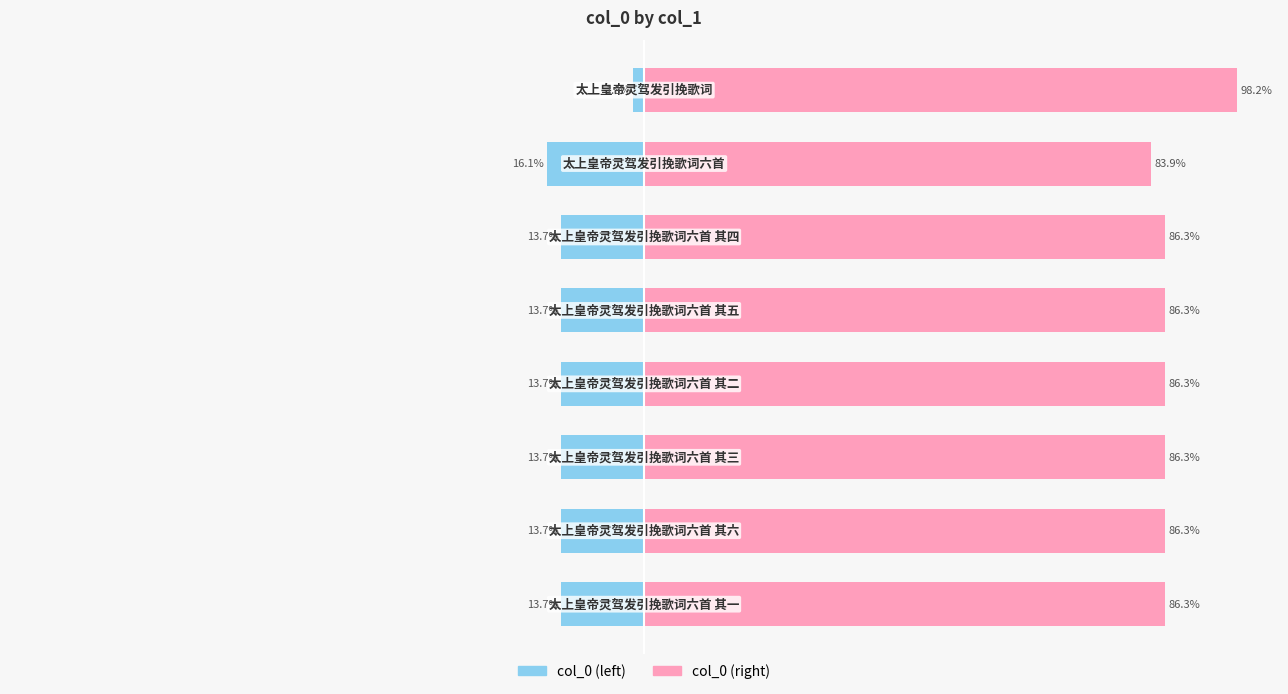

How many categories are shown in the chart?

8